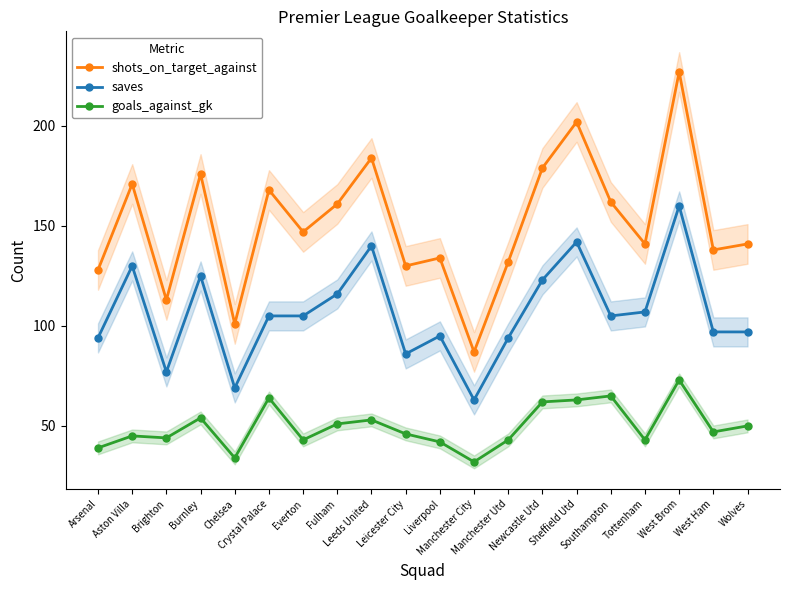

What value does the saves series have at Brighton?

77